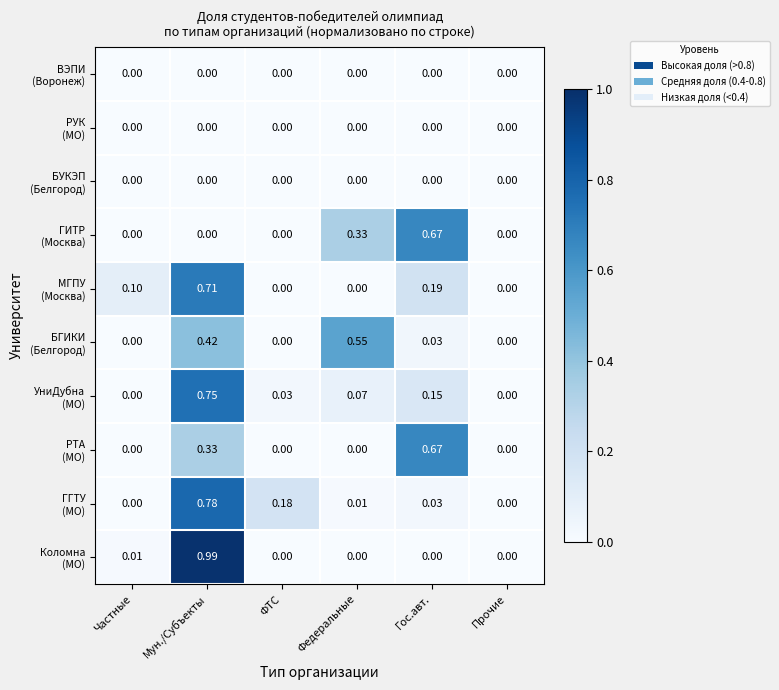

Which category has the highest value across all series?

Мун./Субъекты